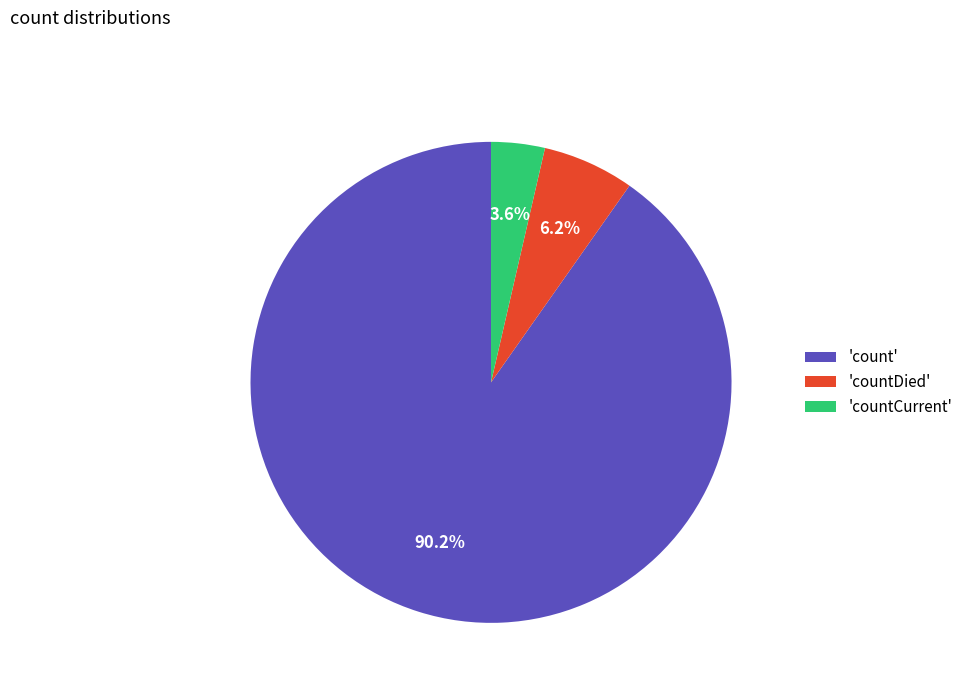

Which category accounts for the majority?

'count'